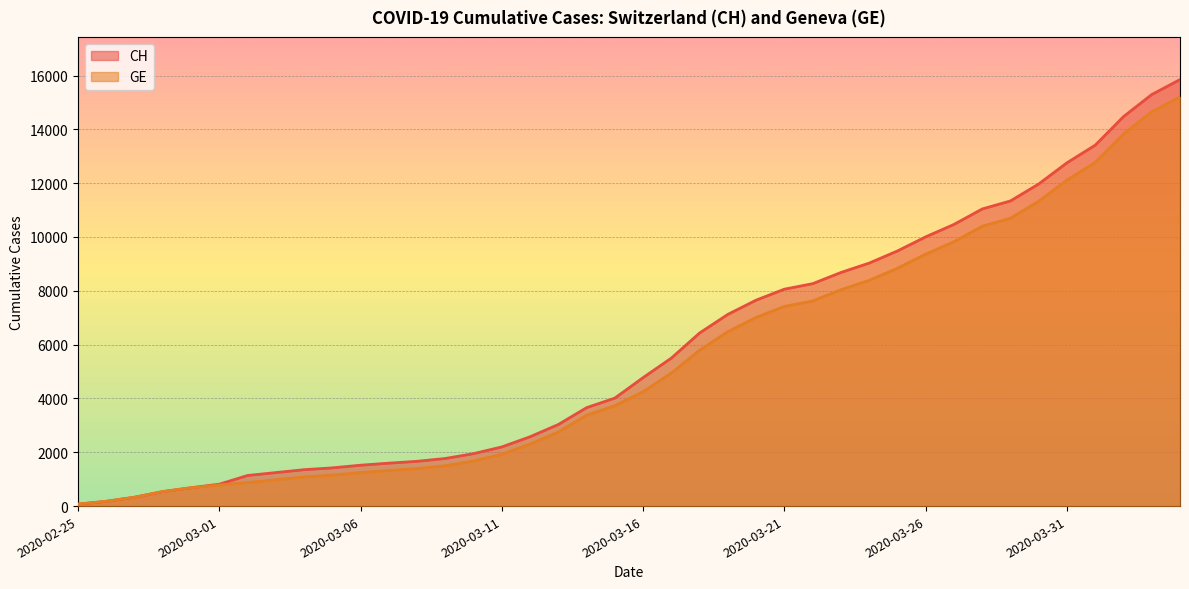

Is it true that GE equals 8162 at 2020-03-31?

False